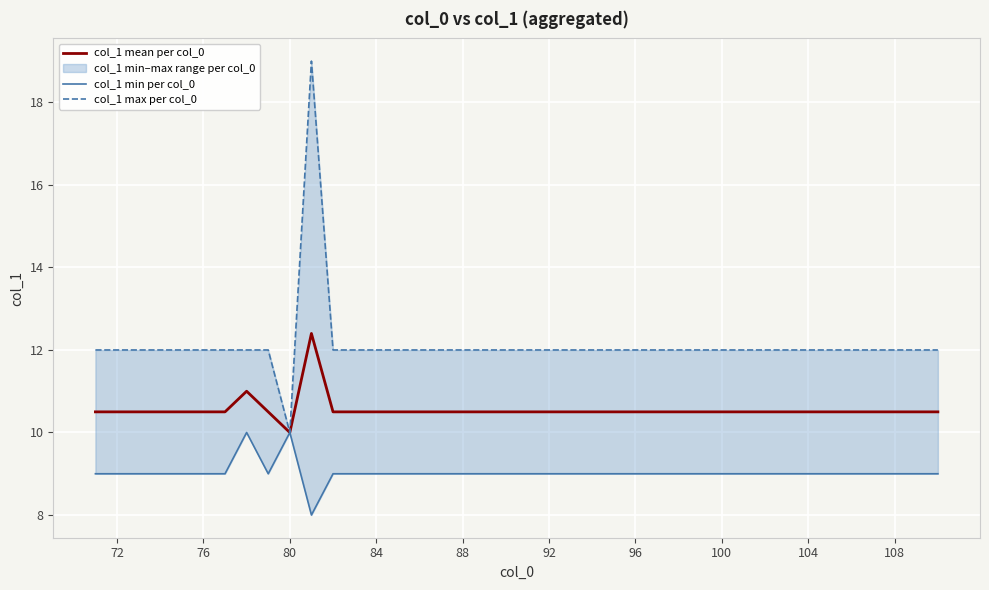

True or false: col_1 min per col_0 and col_1 max per col_0 intersect in this chart.

False